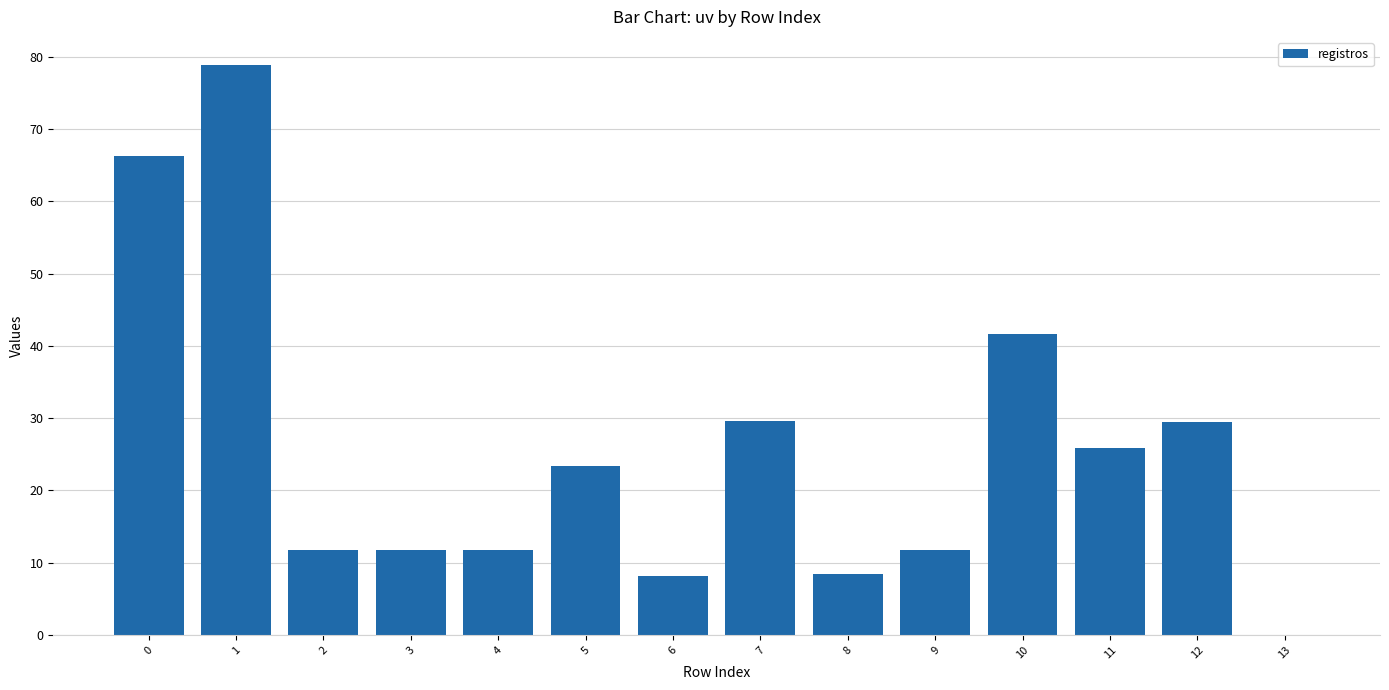

What is the change in value from 0 to 13?

-66.3